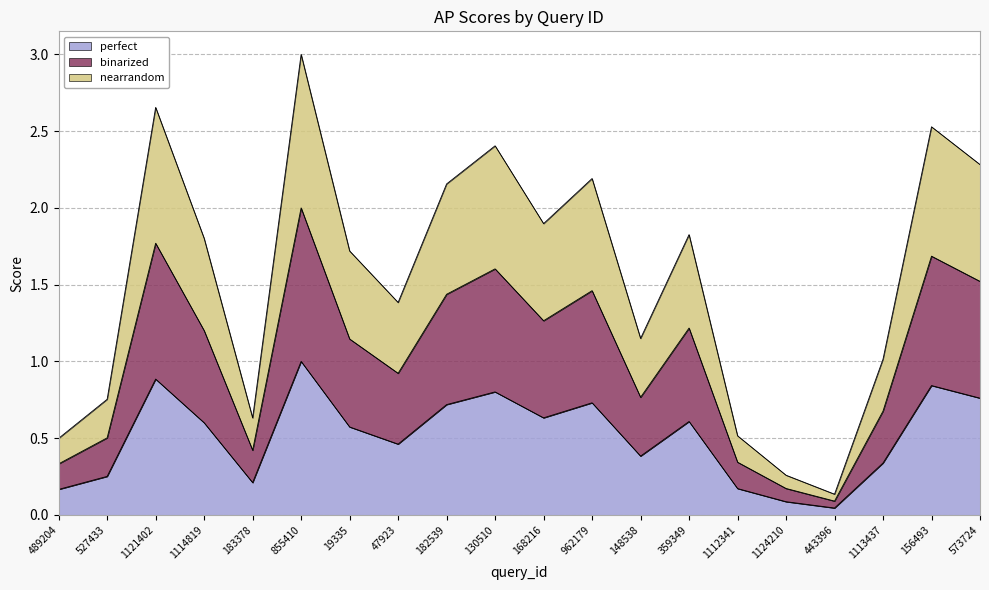

What is the difference between the second highest and second lowest values in the perfect series?

0.8